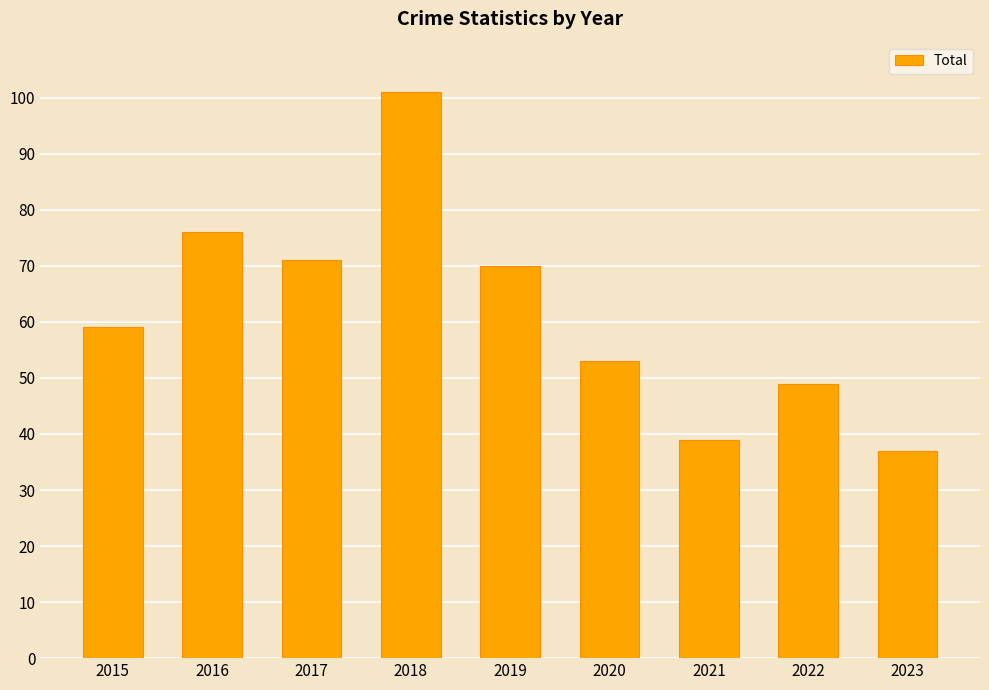

What is the minimum value shown in the chart?

37